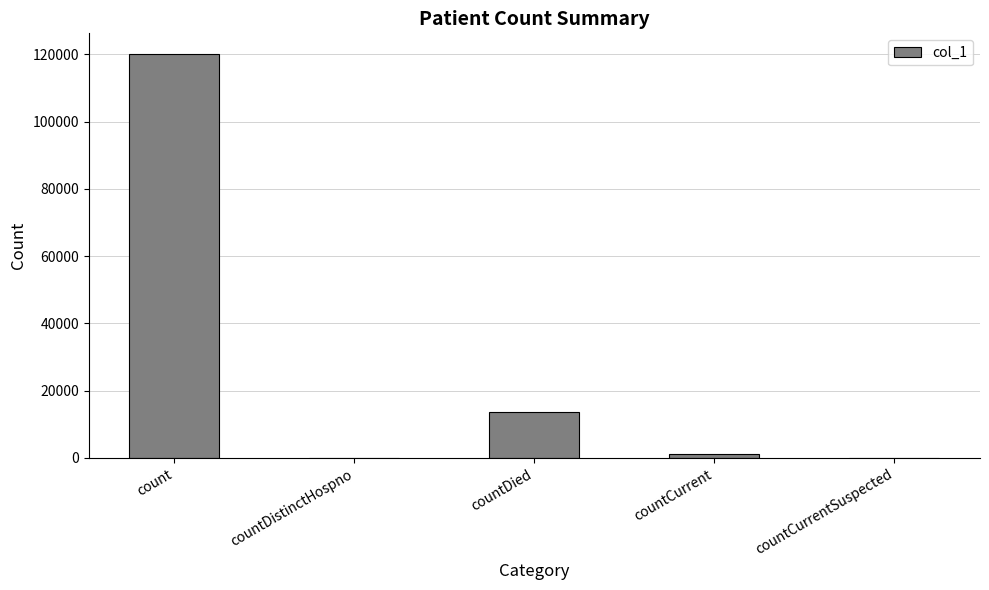

Where is the data nearest to the value 60133?

countDied